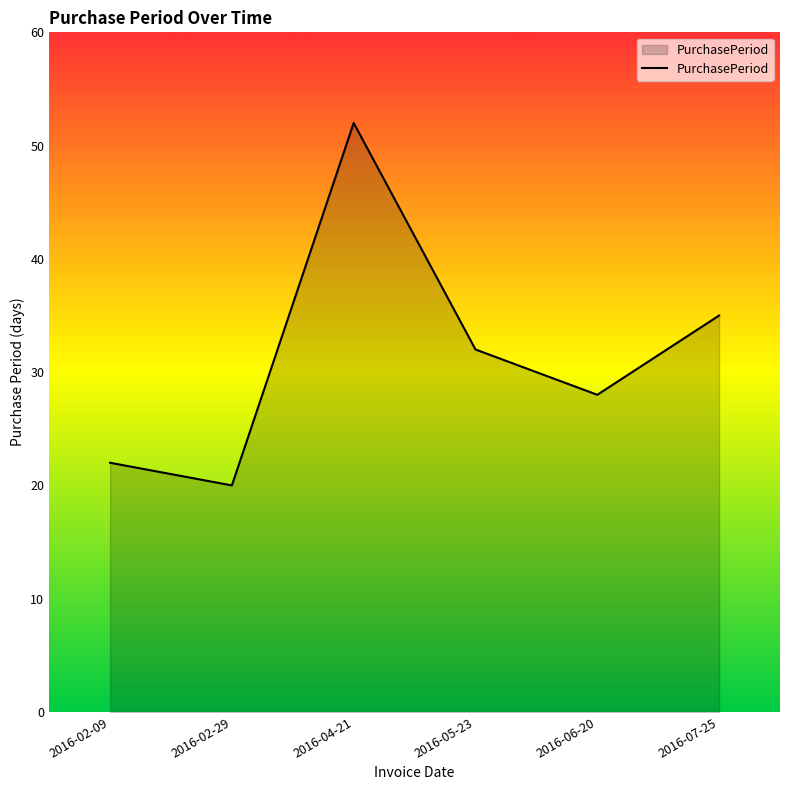

How many categories are shown in the chart?

6